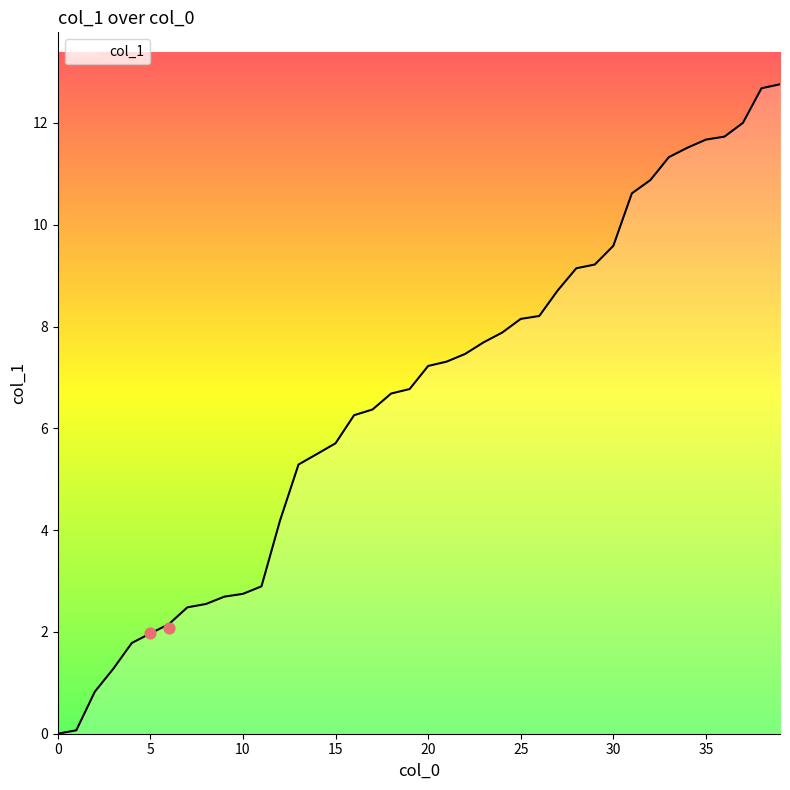

What is the ratio of the value at 34 to the value at 24?

1.5